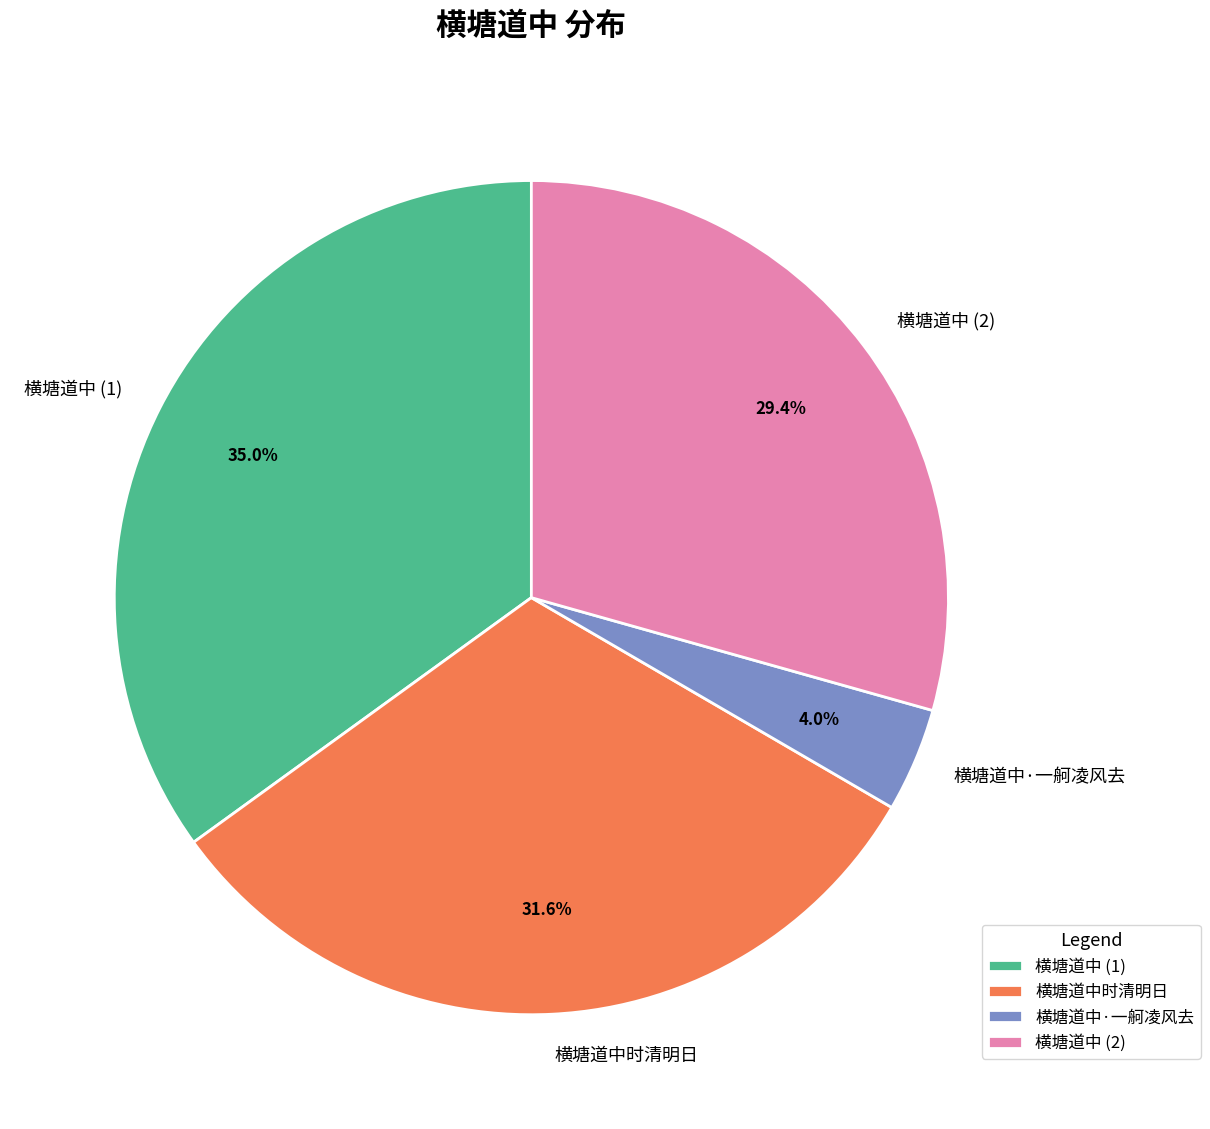

Approximately how many times larger is the value at 横塘道中时清明日 compared to 横塘道中·一舸凌风去?

7.9